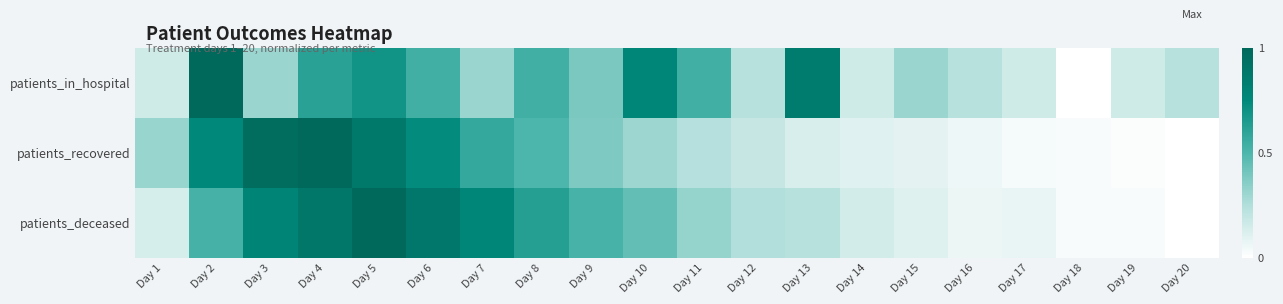

Reading right to left, transcribe all the data shown in this chart.

patients_in_hospital: Day 20=0.2	Day 19=0.2	Day 18=0.0	Day 17=0.2	Day 16=0.2	Day 15=0.3	Day 14=0.2	Day 13=0.8	Day 12=0.2	Day 11=0.5	Day 10=0.8	Day 9=0.4	Day 8=0.5	Day 7=0.3	Day 6=0.5	Day 5=0.7	Day 4=0.6	Day 3=0.3	Day 2=1.0	Day 1=0.2
patients_recovered: Day 20=0.0	Day 19=0.0	Day 18=0.0	Day 17=0.0	Day 16=0.1	Day 15=0.1	Day 14=0.1	Day 13=0.1	Day 12=0.2	Day 11=0.2	Day 10=0.3	Day 9=0.4	Day 8=0.5	Day 7=0.6	Day 6=0.7	Day 5=0.9	Day 4=1.0	Day 3=1.0	Day 2=0.8	Day 1=0.3
patients_deceased: Day 20=0.0	Day 19=0.0	Day 18=0.0	Day 17=0.1	Day 16=0.1	Day 15=0.1	Day 14=0.1	Day 13=0.2	Day 12=0.2	Day 11=0.3	Day 10=0.4	Day 9=0.5	Day 8=0.6	Day 7=0.8	Day 6=0.9	Day 5=1.0	Day 4=0.9	Day 3=0.8	Day 2=0.5	Day 1=0.1